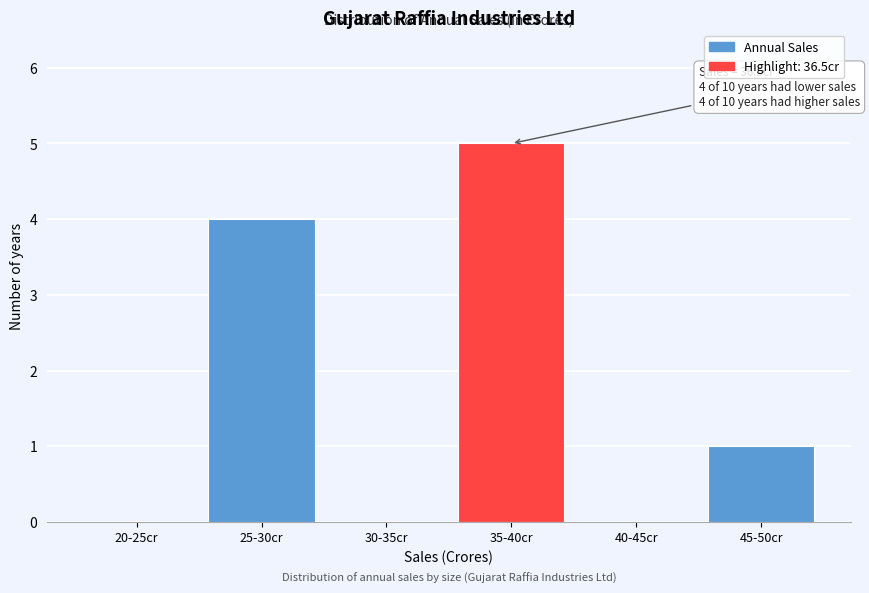

Reading left to right, list all the values displayed in this chart.

20-25cr=0	25-30cr=4	30-35cr=0	35-40cr=5	40-45cr=0	45-50cr=1